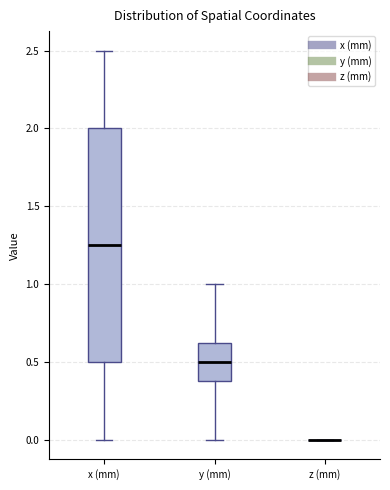

Reading left to right, transcribe this box plot: for each box, give where its median line is, the range the box spans, and where its two whiskers end, as read against the y-axis. The values are not printed on the chart, so give them approximately, as read against the axis.

x (mm): median 1.25, box 0.50 to 2.00, whiskers 0.00 to 2.50
y (mm): median 0.50, box 0.40 to 0.65, whiskers 0.00 to 1.00
z (mm): box collapsed to a line at 0.00, whiskers 0.00 to 0.00